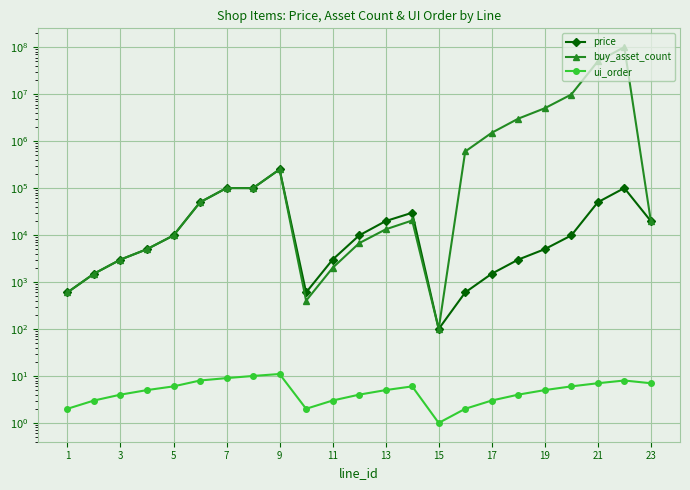

Between 7 and 17, which is larger?

7